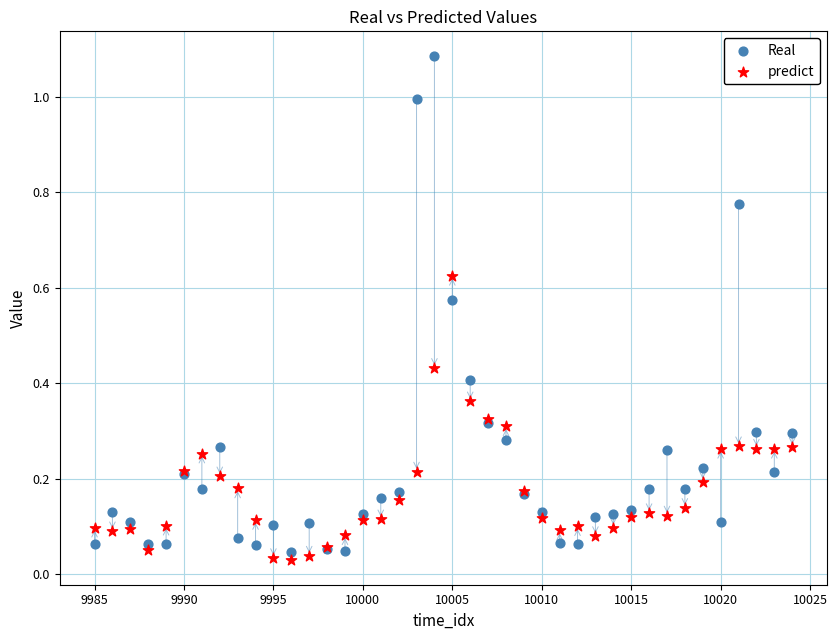

What are all the series names shown in the legend?

Real, predict